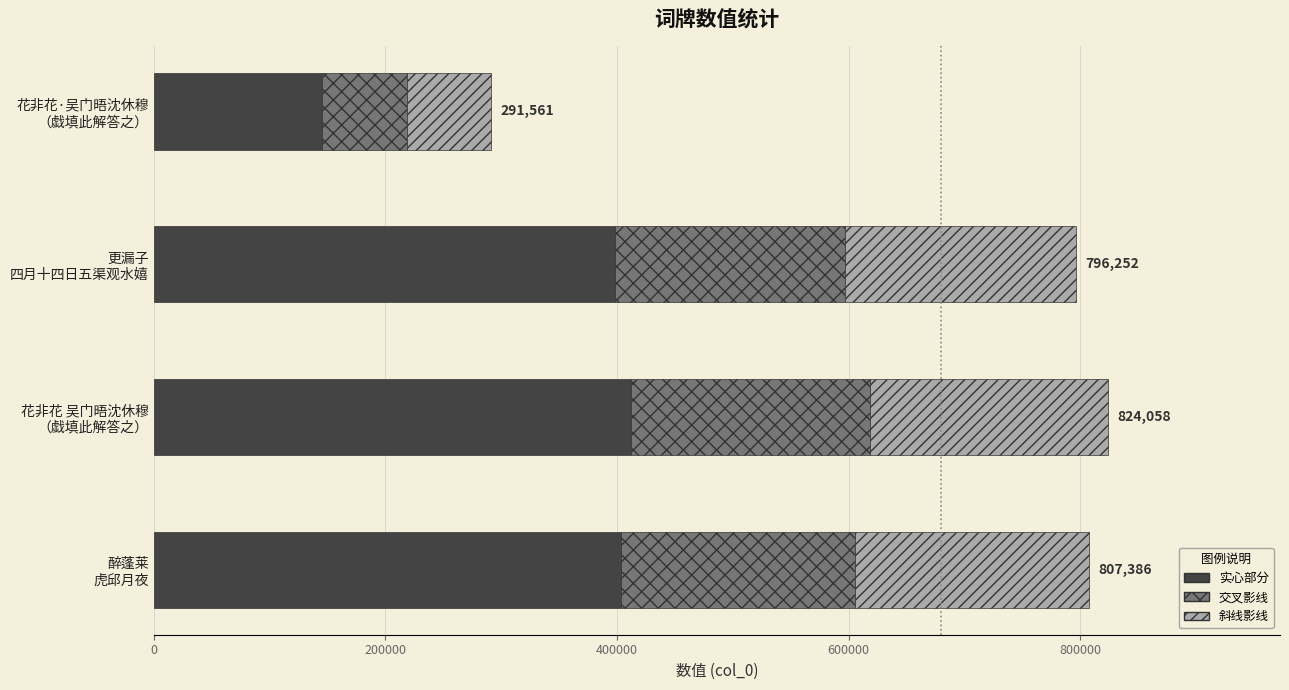

What is the change in value from 花非花 吴门晤沈休穆 （戱填此解答之） to 醉蓬莱 虎邱月夜?

-8336.0